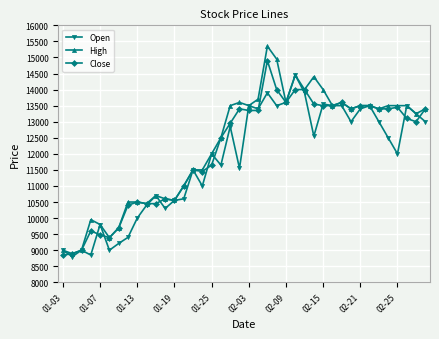

What is the maximum value for High?

15350